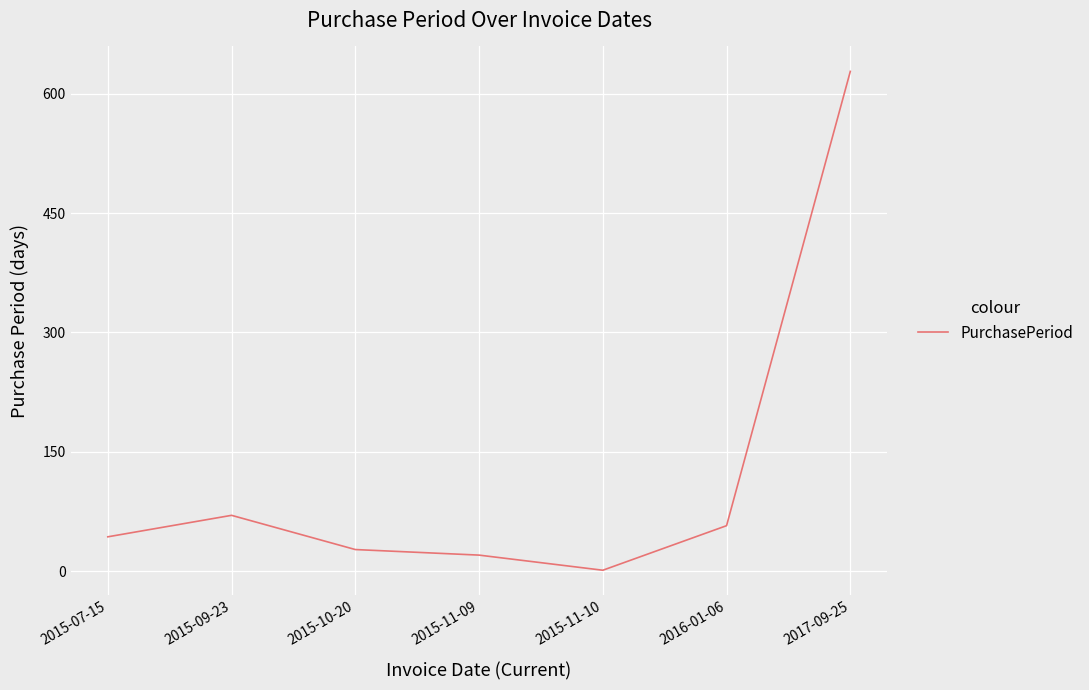

Which has a higher value, 2015-11-09 or 2015-09-23?

2015-09-23